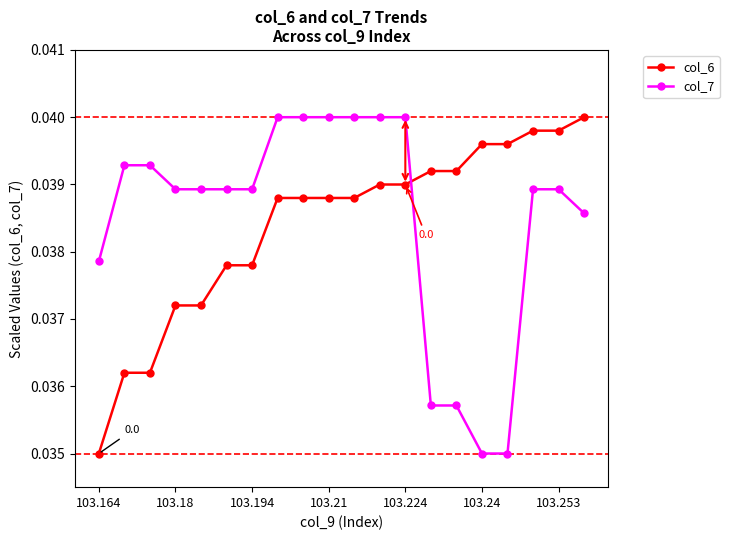

Does the chart display data point markers on the line(s)?

Yes